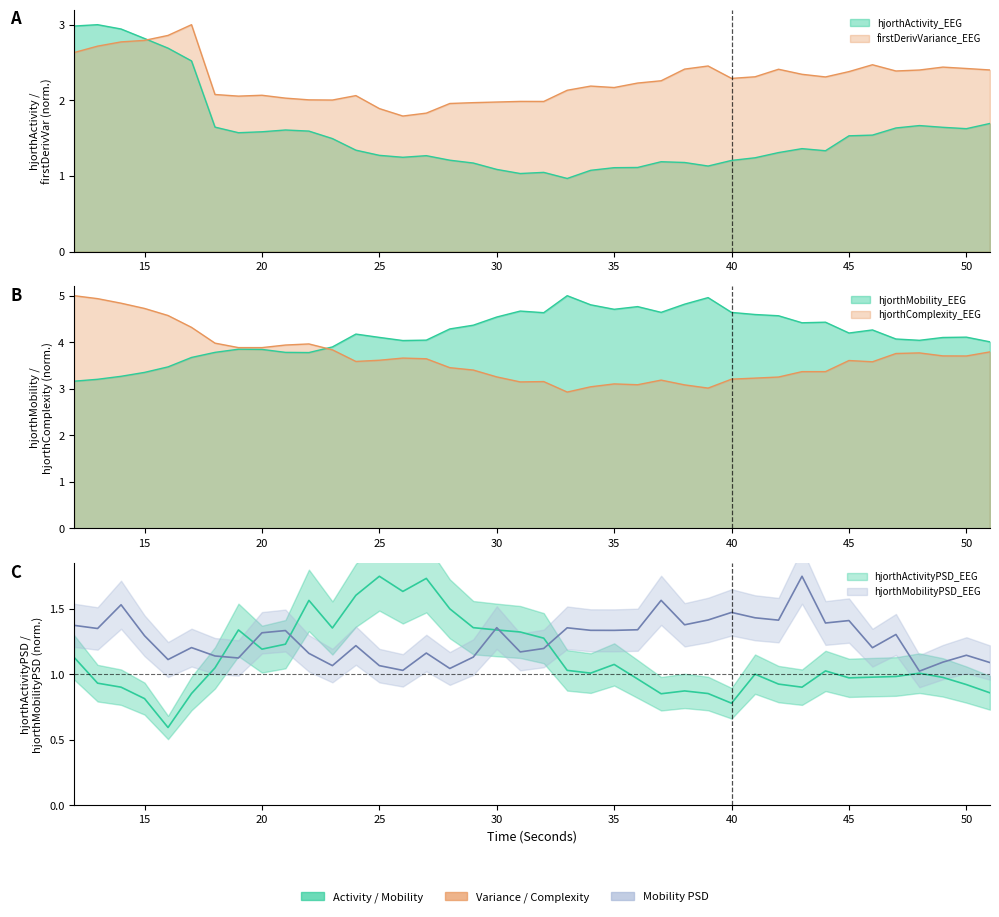

What is the highest value of the hjorthMobility_EEG series?

5.0